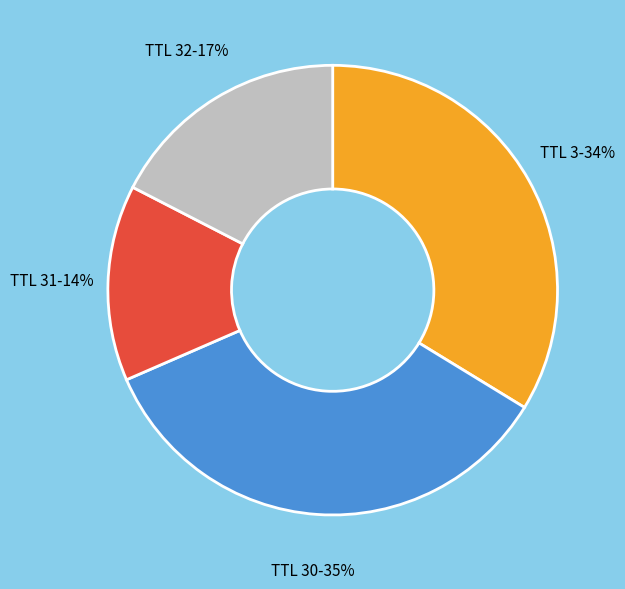

Is there a majority slice in this chart?

No